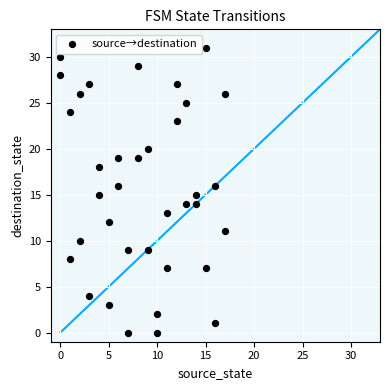

What is the range of X values (max minus min)?

17